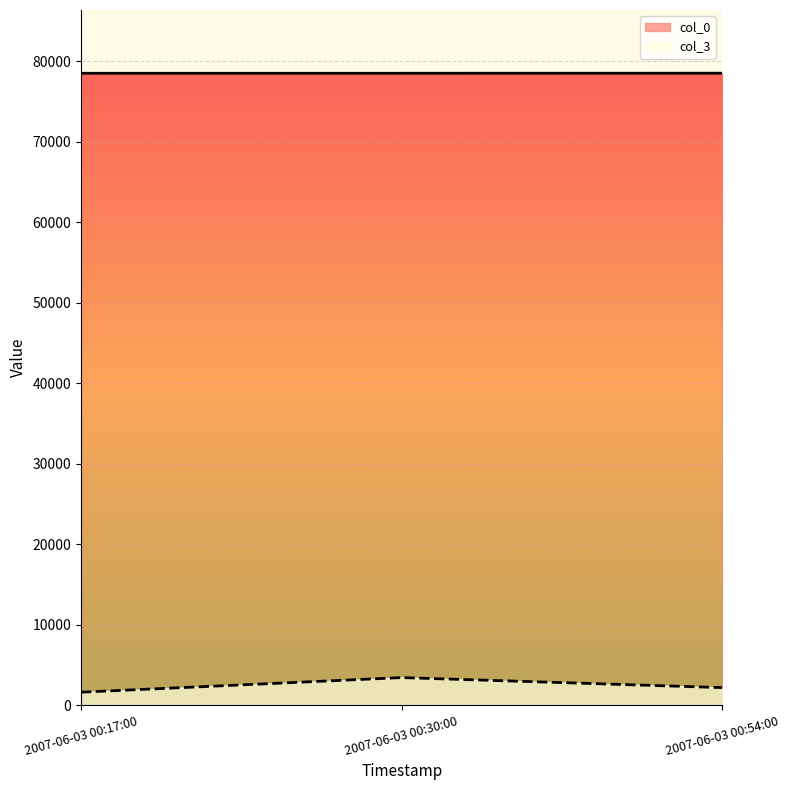

What value does the col_0 series have at 2007-06-03 00:54:00?

78525